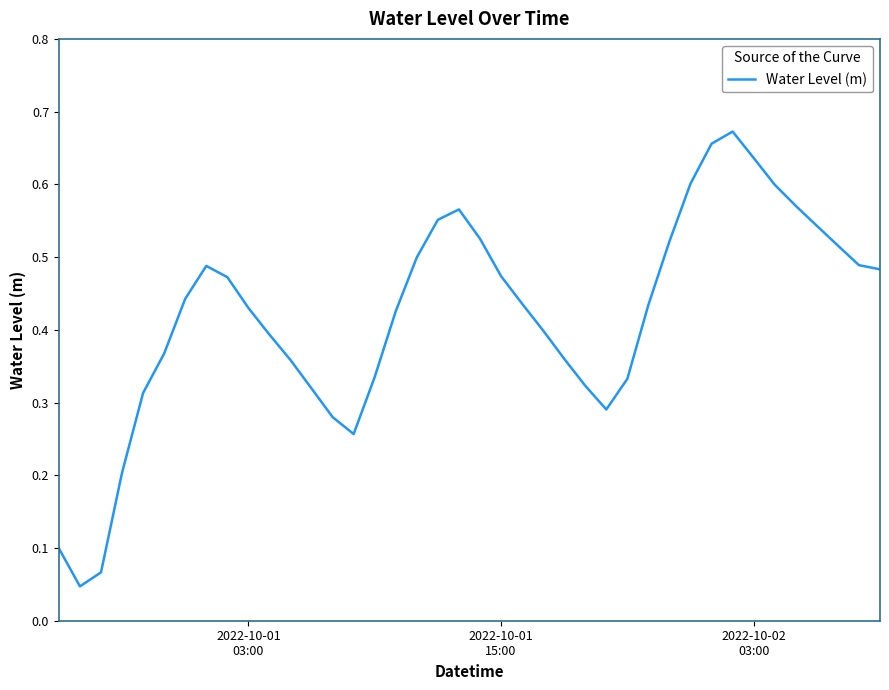

What is the value of the 4th point from the left?

0.2